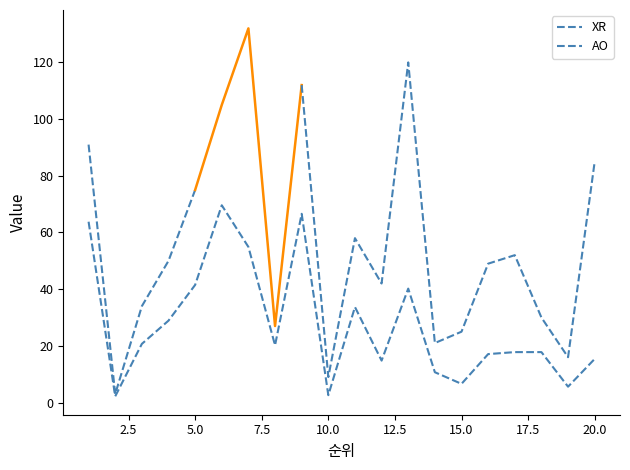

At which category does the data reach its first local peak?

6